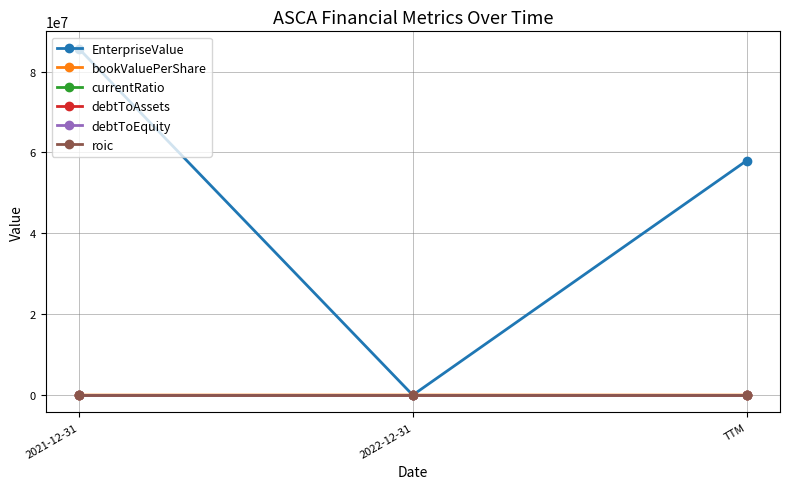

At which label does EnterpriseValue first exceed 57981587?

2021-12-31